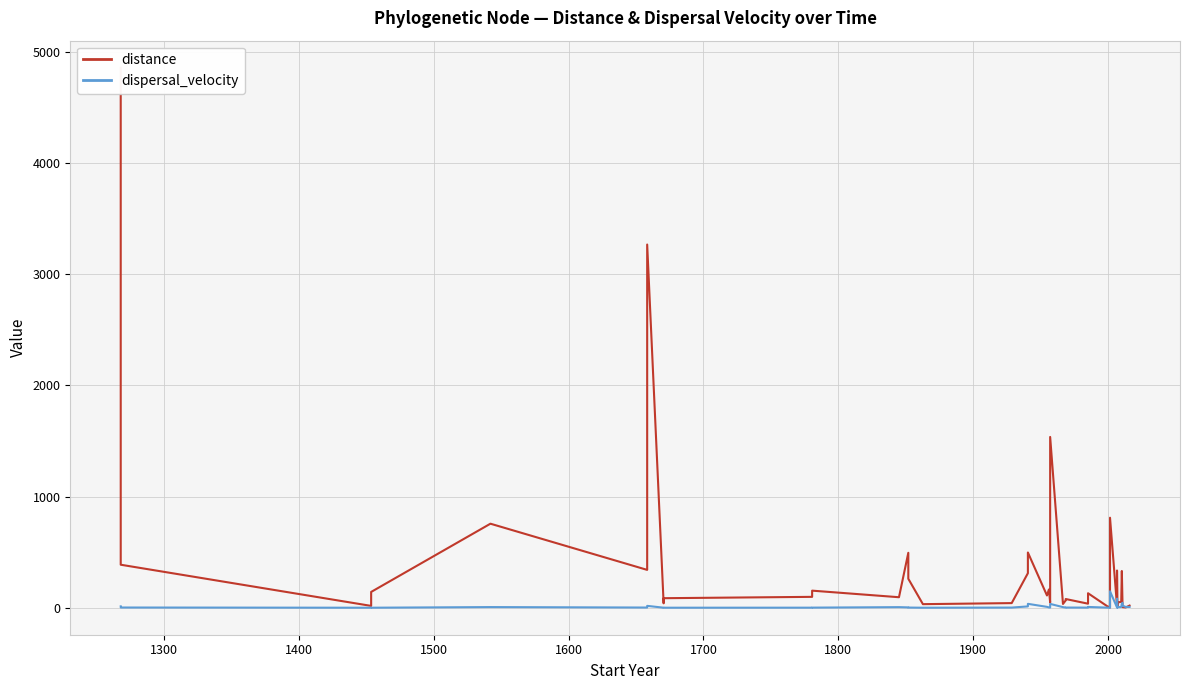

What is the sum of all distance values?

15734.7